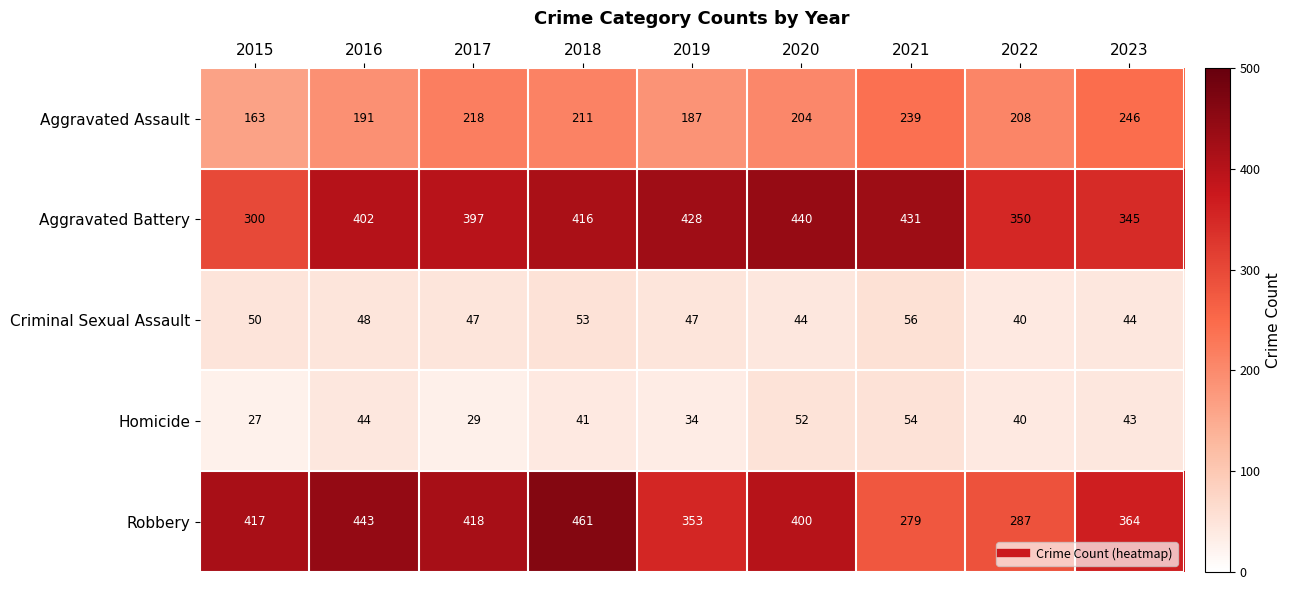

What value does the Aggravated Battery series have at 2021?

431